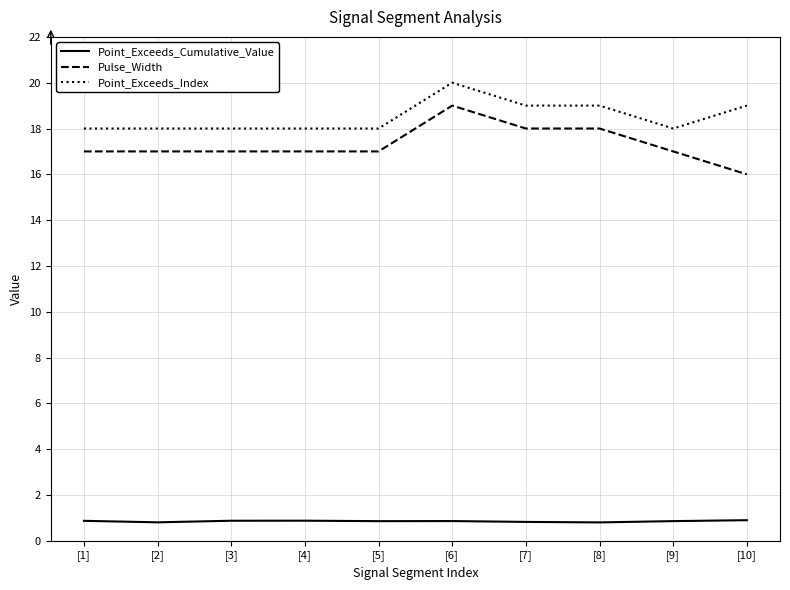

True or false: Point_Exceeds_Cumulative_Value has a value of 0.9 at [5].

True